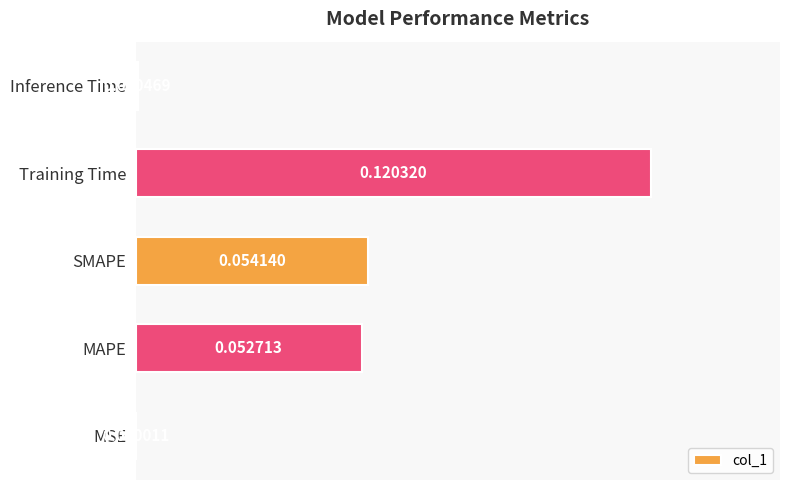

Between Training Time and Inference Time, which is larger?

Training Time